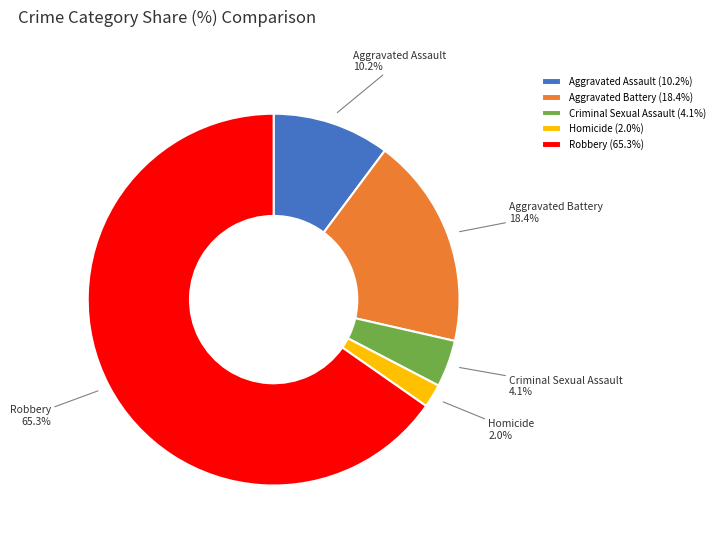

Is Robbery the majority of the pie?

Yes